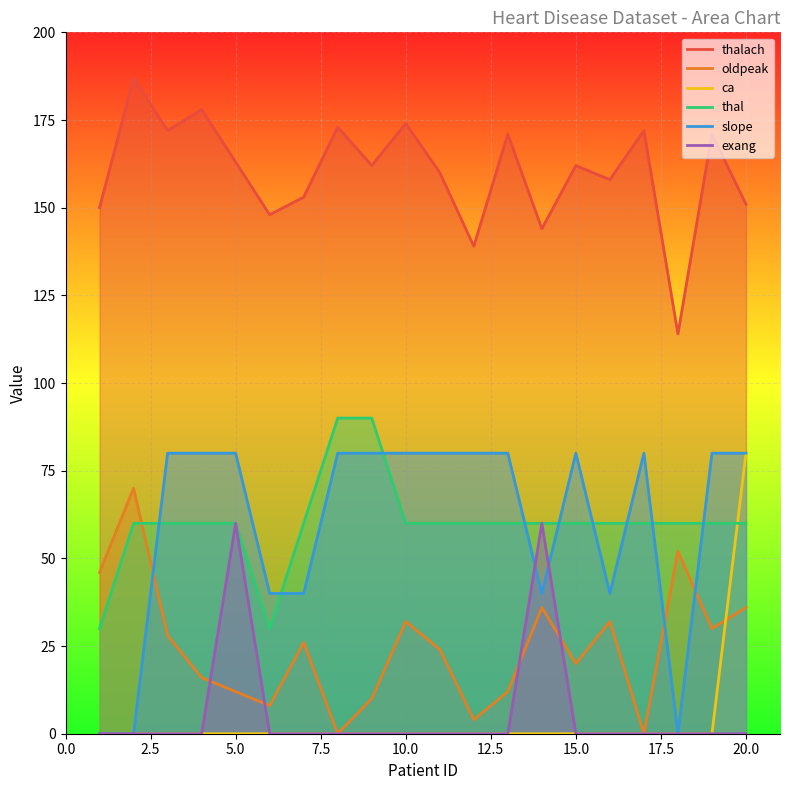

Which series has the largest total across all categories?

thalach